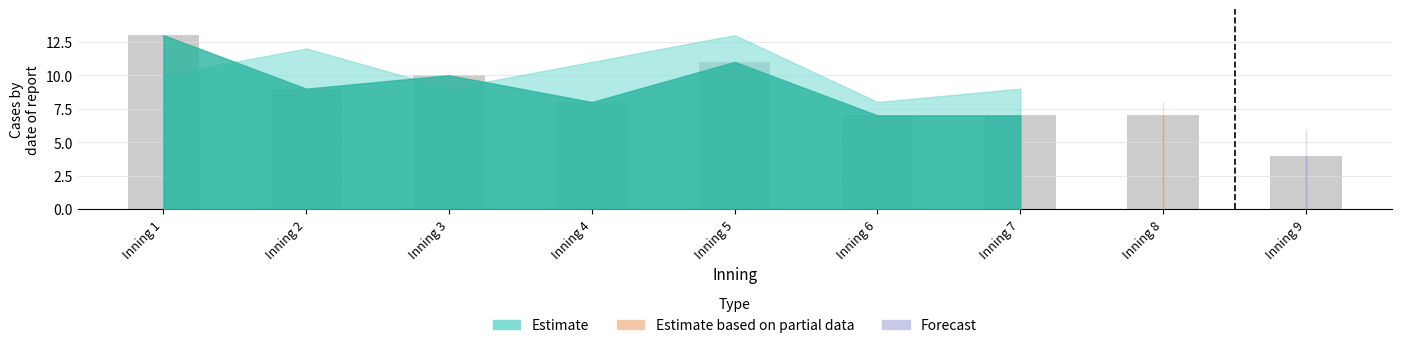

What is the sum of all values?

76